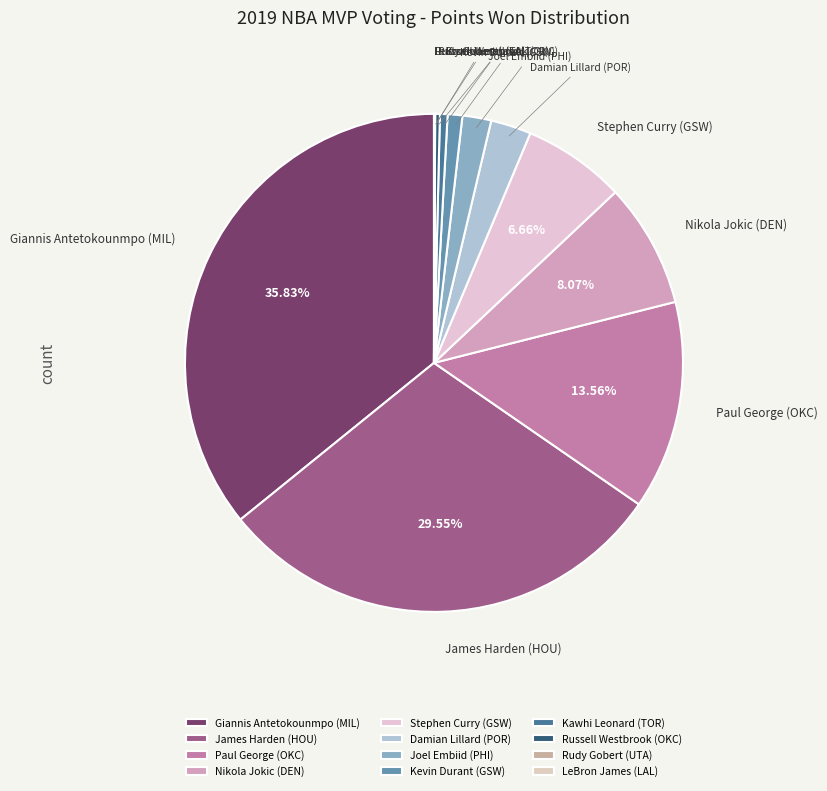

What percentage is the Kevin Durant (GSW) slice, to the nearest percent?

1%